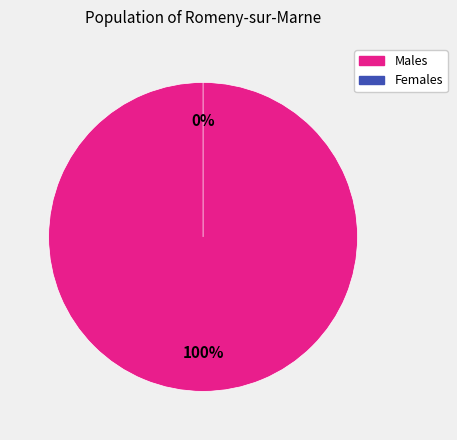

Is it true that 1 is 10% of the pie?

False